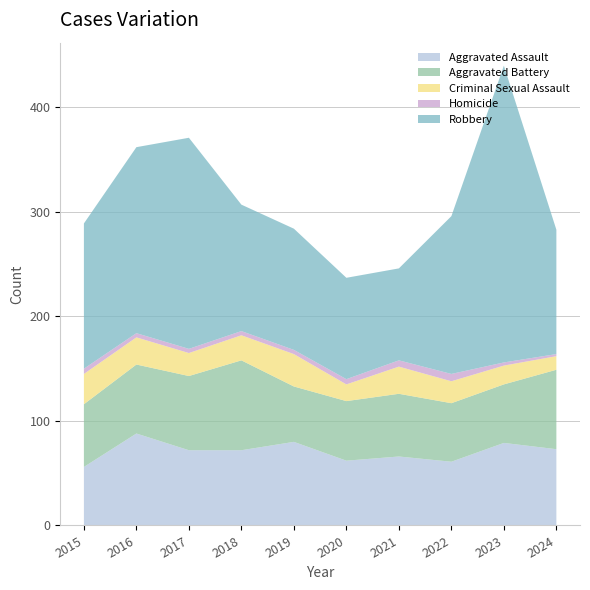

Reading left to right, what are all the values shown in this chart?

Aggravated Assault: 56	88	72	72	80	62	66	61	79	73
Aggravated Battery: 60	66	71	86	53	57	60	56	56	76
Criminal Sexual Assault: 29	26	22	24	31	16	26	21	18	13
Homicide: 5	4	4	4	4	5	6	7	3	2
Robbery: 139	178	202	121	116	97	88	151	284	119